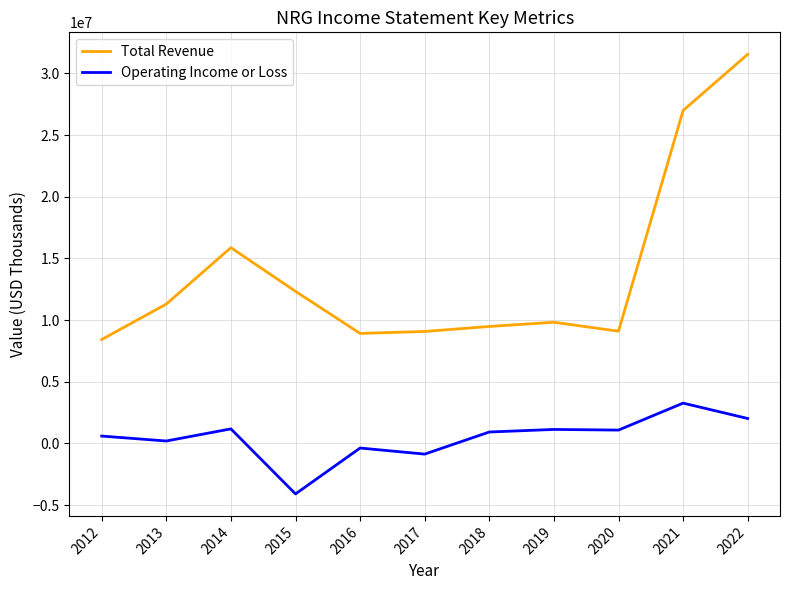

True or false: Total Revenue and Operating Income or Loss cross at least once.

False